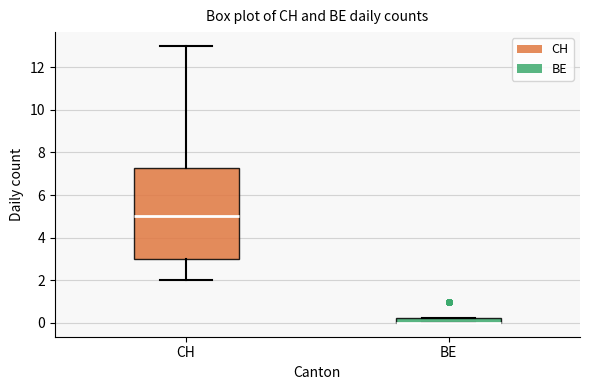

Where is the lower edge of the box for BE on the y-axis? The values are not printed on the chart, so give them approximately, as read against the axis.

0.0